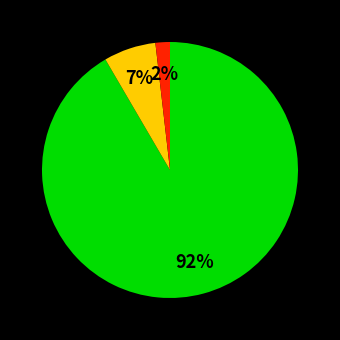

To the nearest percent, what is the average slice percentage?

33%